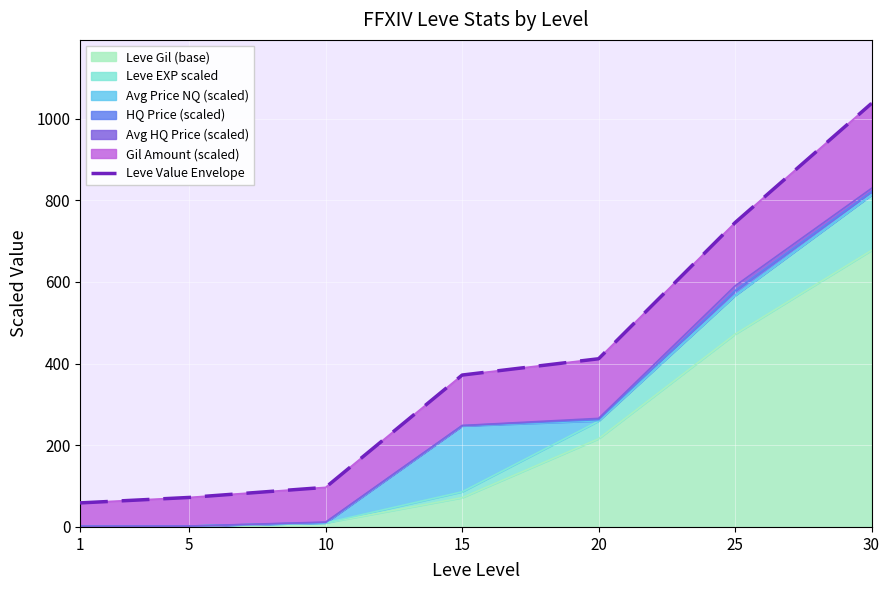

What is the difference between the maximum and second lowest values?

964.9